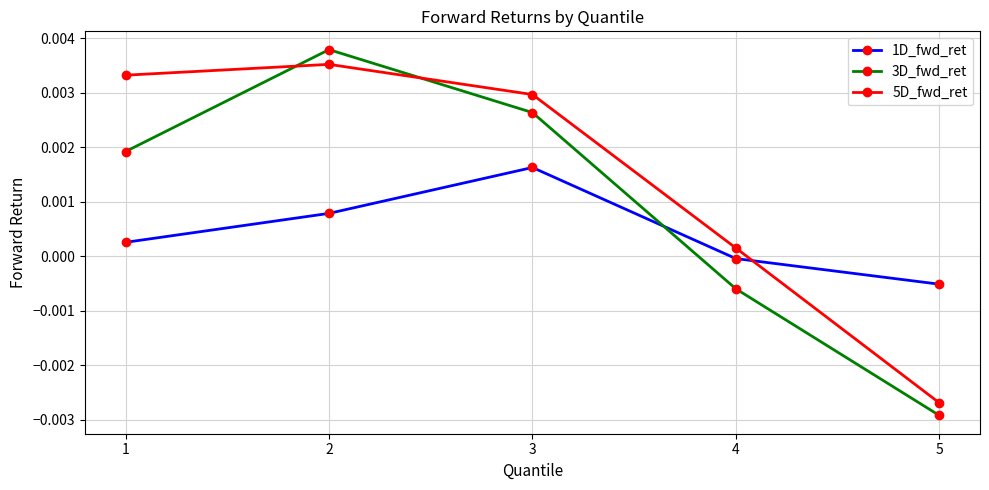

At which label is 3D_fwd_ret closest to 0?

4